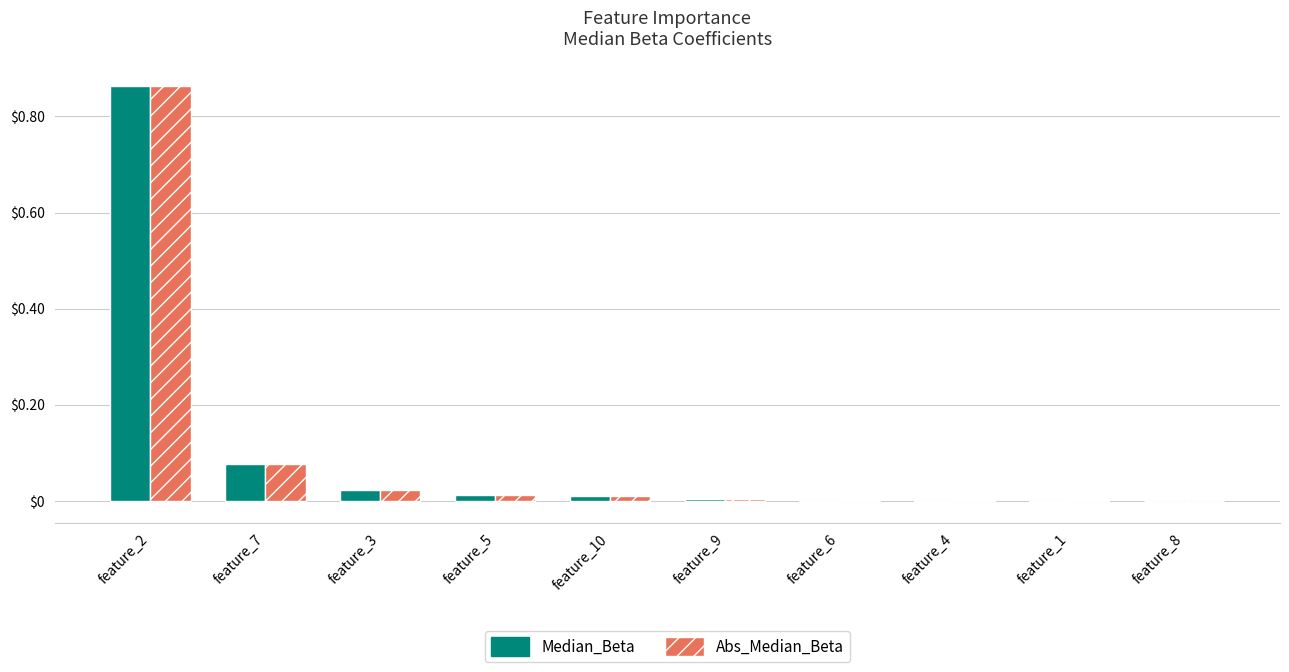

Which series has the largest range (max minus min)?

Median_Beta